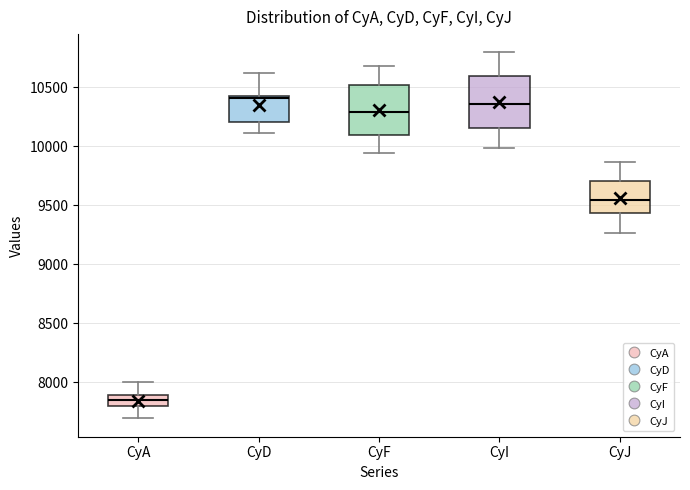

Reading left to right, read every box against the y-axis: the position of its median line, the range the box covers, and the ends of its whiskers. The values are not printed on the chart, so give them approximately, as read against the axis.

CyA: median 7850, box 7800 to 7900, whiskers 7700 to 8000
CyD: median 10400, box 10200 to 10450, whiskers 10100 to 10600
CyF: median 10300, box 10100 to 10500, whiskers 9950 to 10700
CyI: median 10350, box 10150 to 10600, whiskers 10000 to 10800
CyJ: median 9550, box 9450 to 9700, whiskers 9250 to 9850